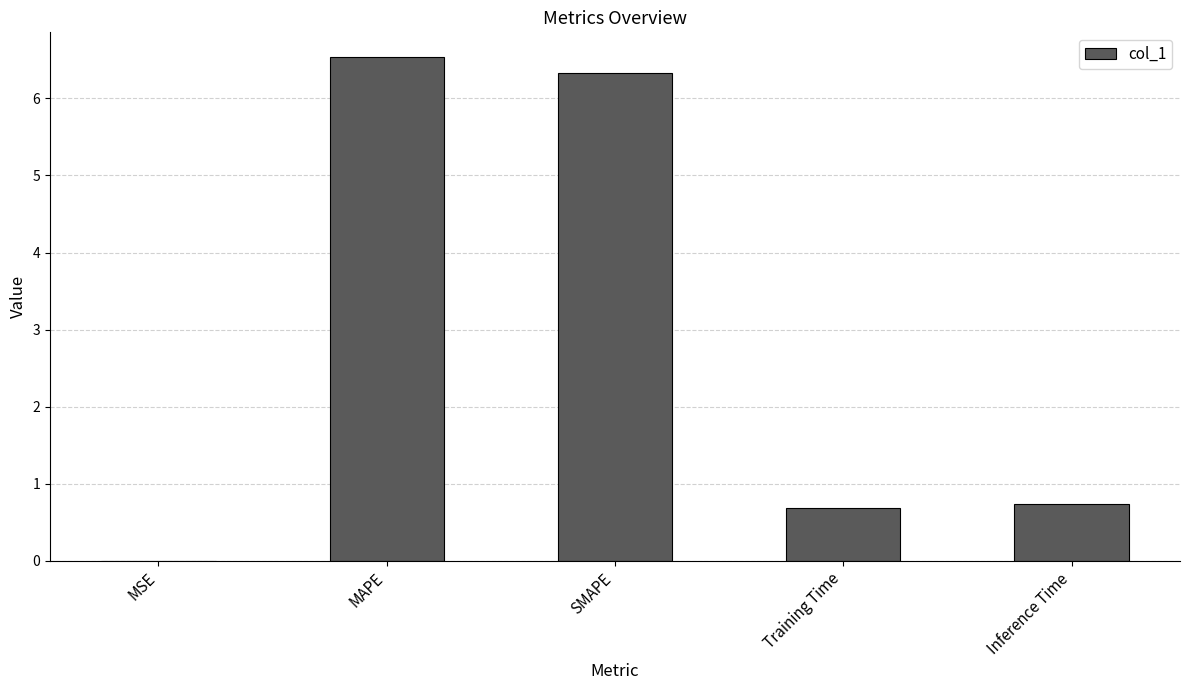

The value at Training Time is 0.7. True or false?

True